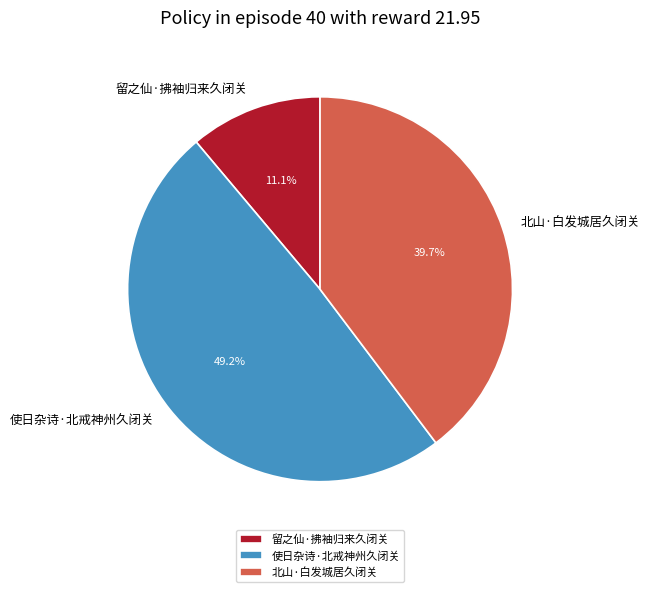

What percentage is the 北山·白发城居久闭关 slice, to the nearest percent?

40%